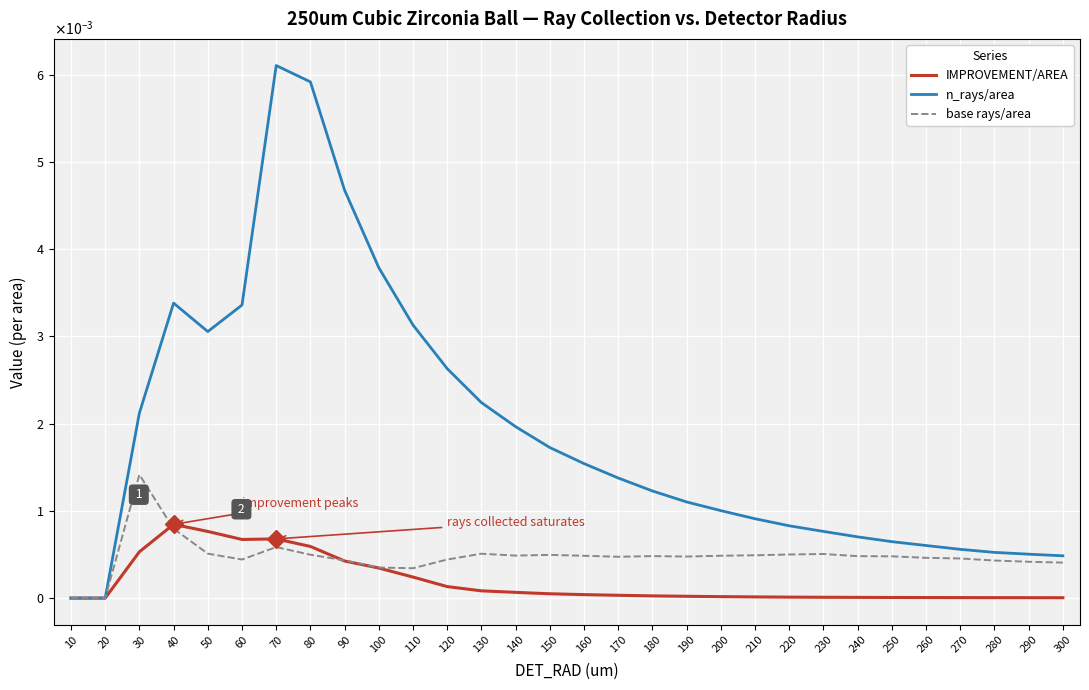

At 220, list the series in order from largest to smallest.

n_rays/area, base rays/area, IMPROVEMENT/AREA